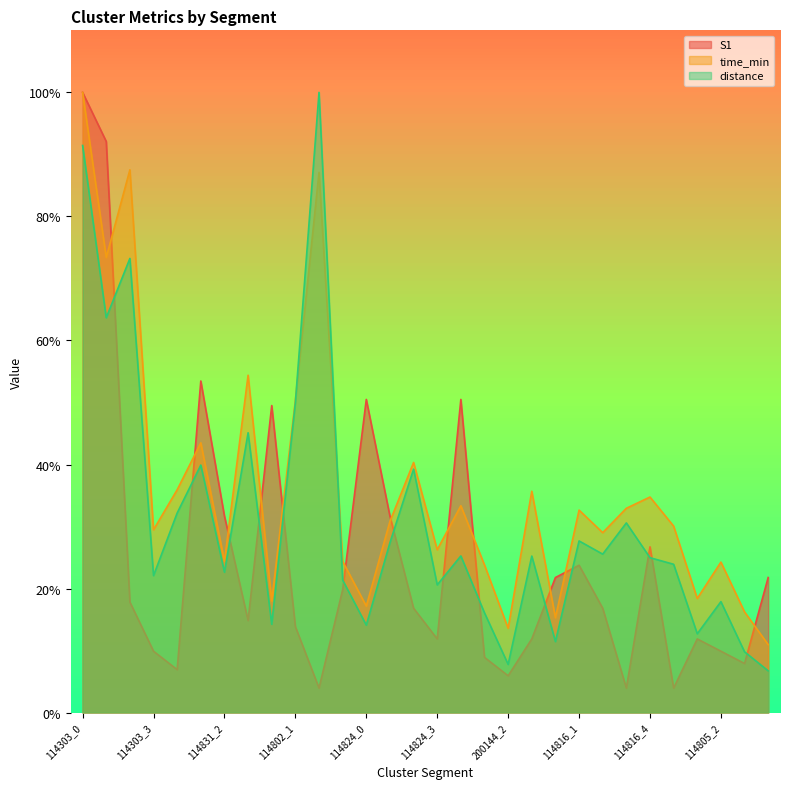

What is the spread (max minus min) of values at 114303_2?

69.7